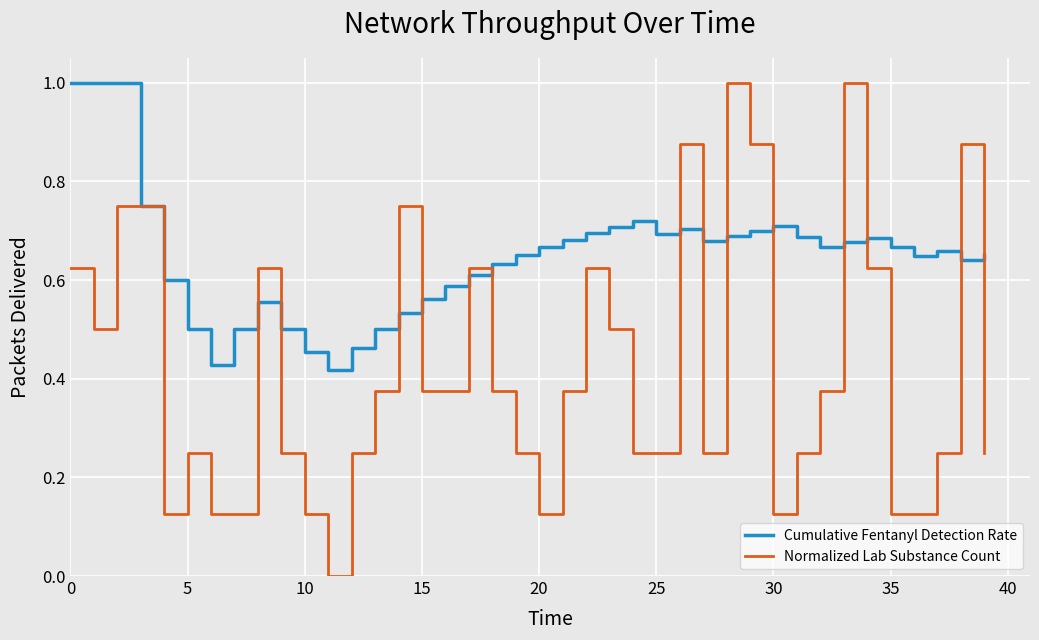

Rank the series by their average value, from lowest to highest.

Normalized Lab Substance Count, Cumulative Fentanyl Detection Rate